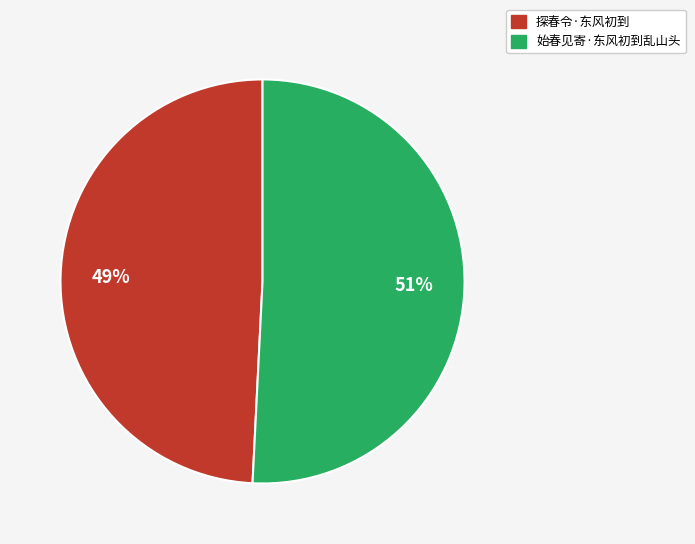

Count the number of slices in the pie.

2